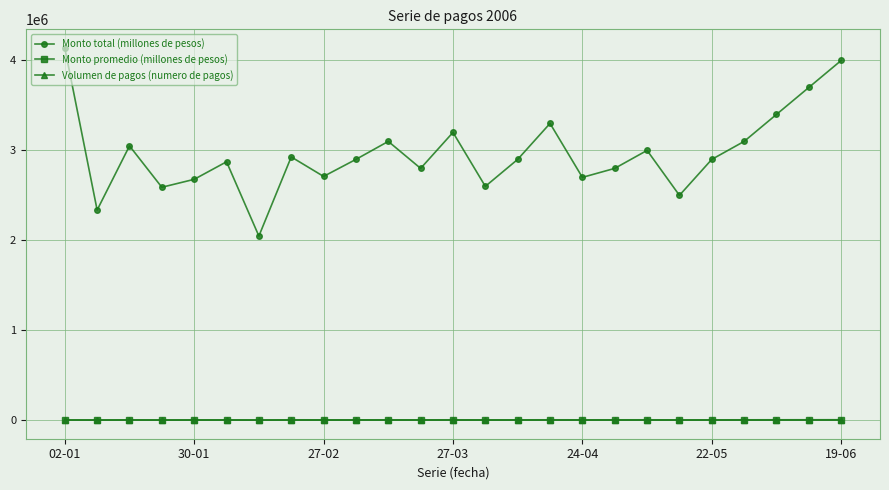

What is the maximum value for Monto total (millones de pesos)?

4139251